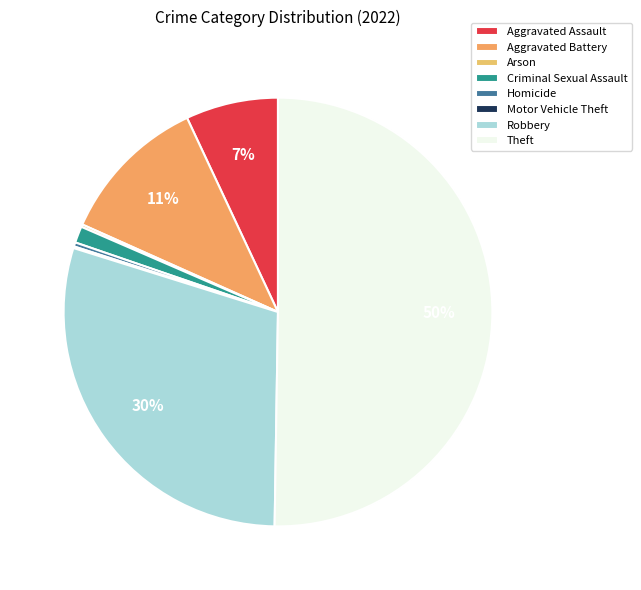

To the nearest percent, what is the difference between the largest and smallest slice percentages?

50%